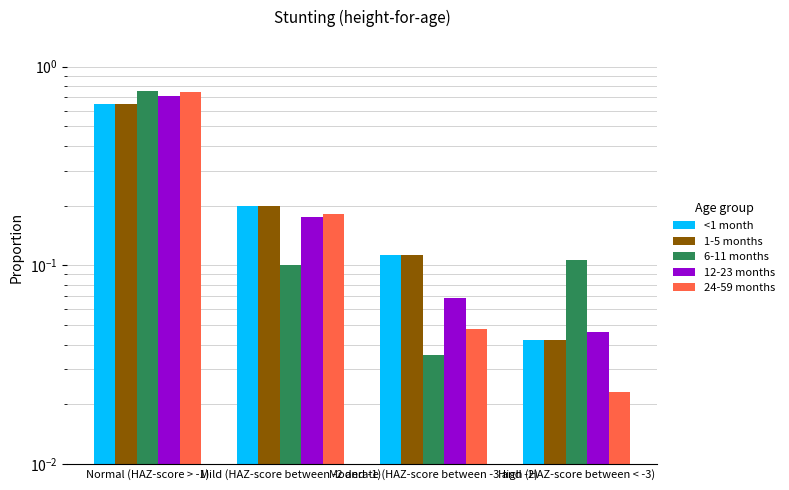

True or false: 6-11 months has a value of 0.1 at High (HAZ-score between < -3).

True